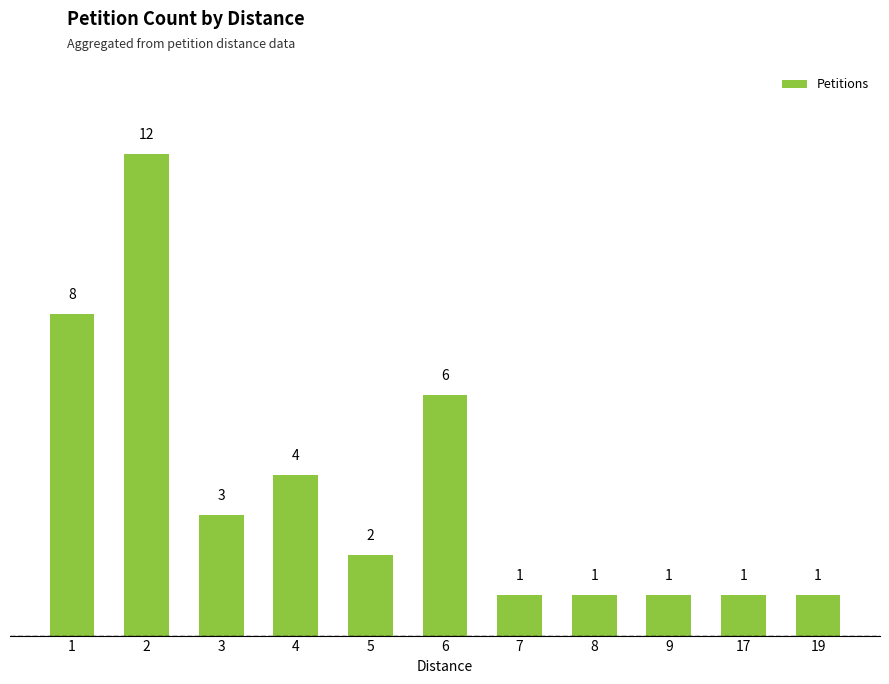

What is the smallest value displayed?

1